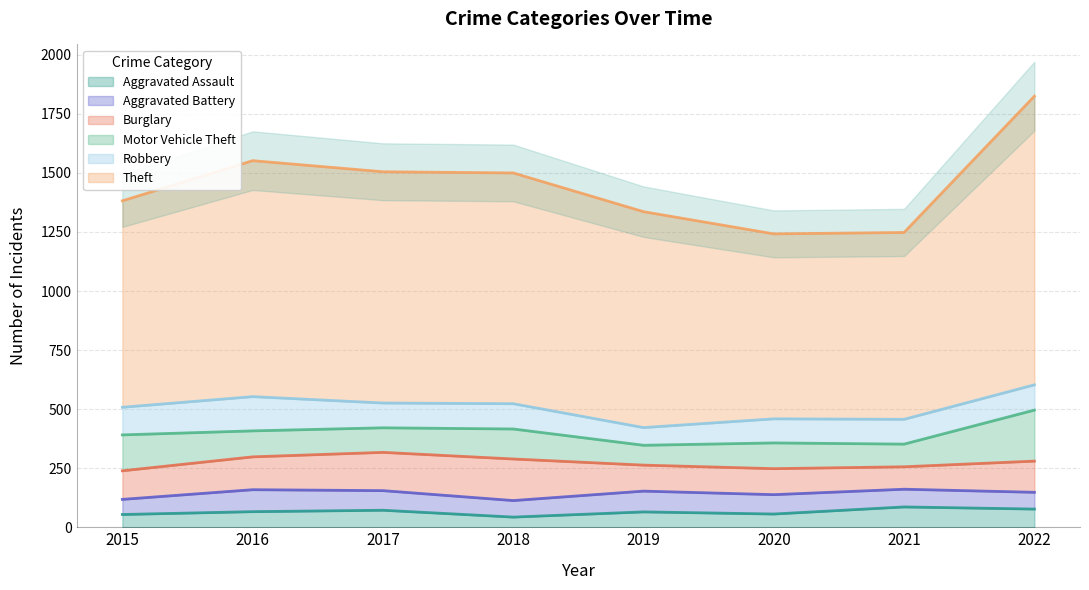

At how many categories does at least one series exceed 569?

8